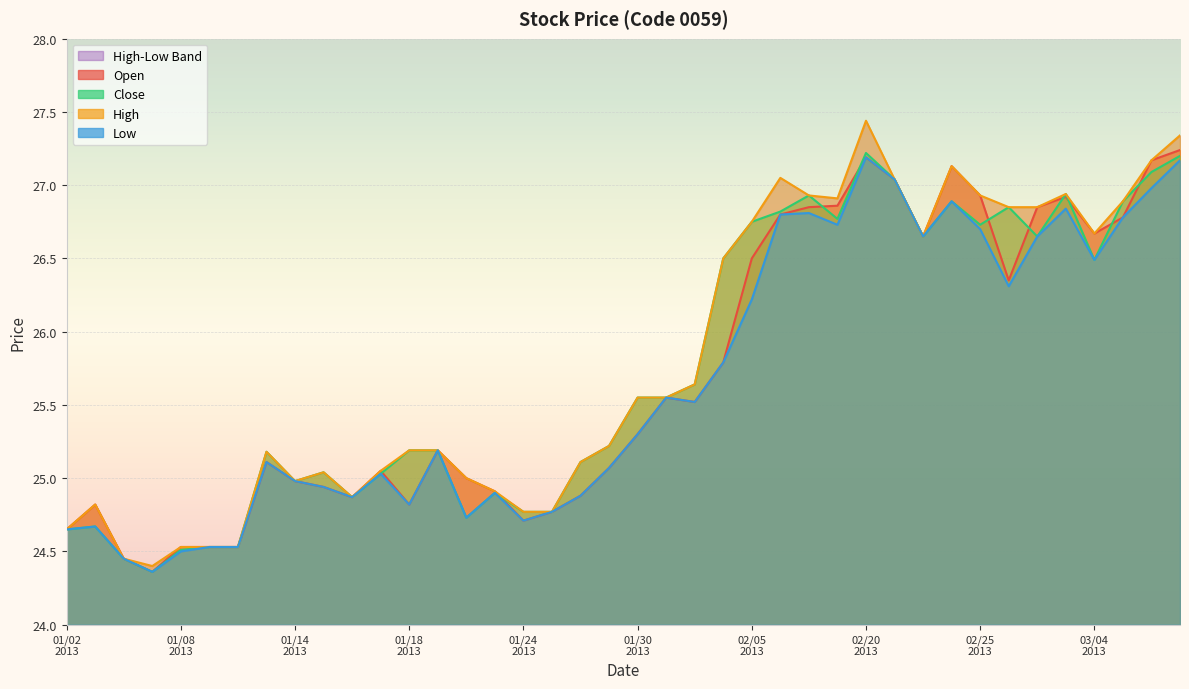

Is the value of High at 20130304 greater than the value of Open at 20130123?

Yes